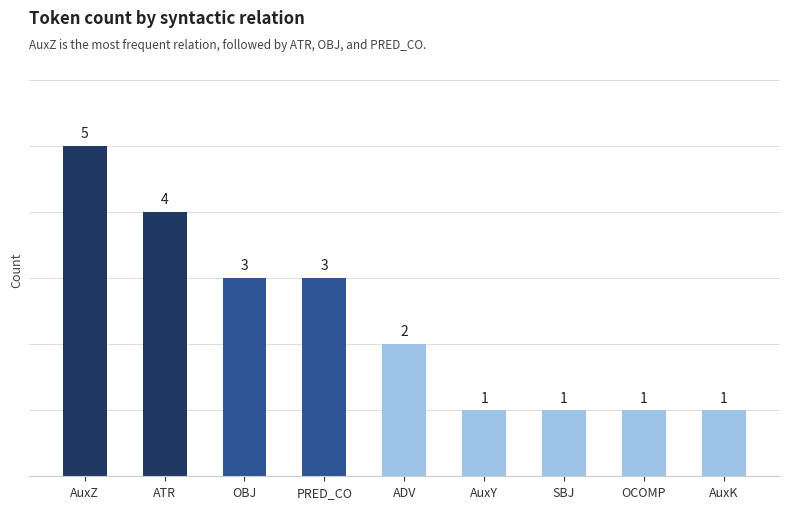

What is the value of the 5th bar from the left?

2